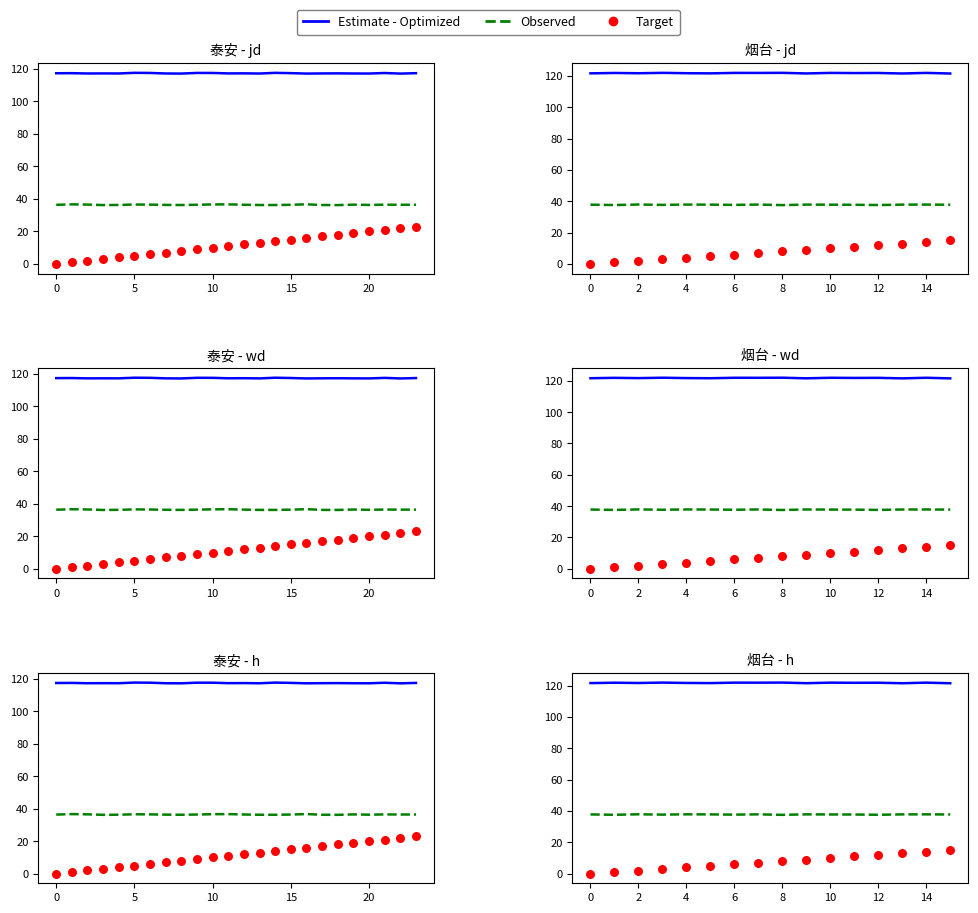

At which category is the sum across all series the highest?

15